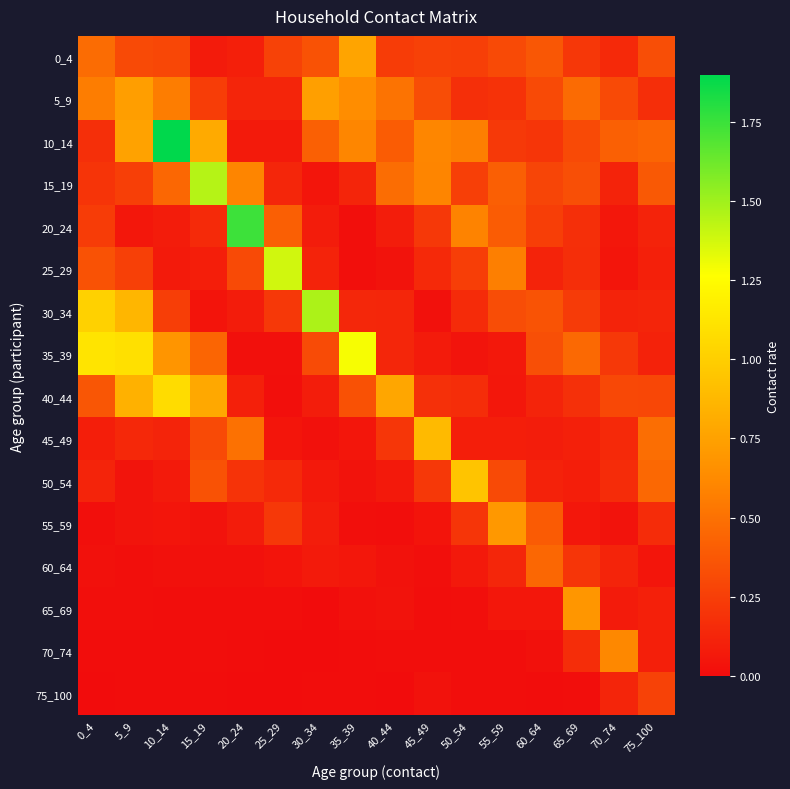

Reading left to right, list all the values displayed in this chart.

0_4: 0_4=0.5	5_9=0.3	10_14=0.3	15_19=0.1	20_24=0.1	25_29=0.3	30_34=0.3	35_39=0.8	40_44=0.2	45_49=0.3	50_54=0.3	55_59=0.3	60_64=0.4	65_69=0.2	70_74=0.1	75_100=0.3
5_9: 0_4=0.6	5_9=0.7	10_14=0.6	15_19=0.2	20_24=0.1	25_29=0.1	30_34=0.7	35_39=0.6	40_44=0.5	45_49=0.3	50_54=0.2	55_59=0.2	60_64=0.3	65_69=0.5	70_74=0.3	75_100=0.2
10_14: 0_4=0.2	5_9=0.8	10_14=1.9	15_19=0.8	20_24=0.1	25_29=0.1	30_34=0.4	35_39=0.6	40_44=0.4	45_49=0.6	50_54=0.6	55_59=0.2	60_64=0.2	65_69=0.3	70_74=0.4	75_100=0.4
15_19: 0_4=0.2	5_9=0.3	10_14=0.4	15_19=1.4	20_24=0.6	25_29=0.1	30_34=0.0	35_39=0.1	40_44=0.5	45_49=0.6	50_54=0.3	55_59=0.4	60_64=0.3	65_69=0.3	70_74=0.1	75_100=0.4
20_24: 0_4=0.2	5_9=0.1	10_14=0.1	15_19=0.2	20_24=1.7	25_29=0.4	30_34=0.1	35_39=0.0	40_44=0.1	45_49=0.2	50_54=0.6	55_59=0.4	60_64=0.2	65_69=0.2	70_74=0.1	75_100=0.1
25_29: 0_4=0.3	5_9=0.3	10_14=0.1	15_19=0.1	20_24=0.3	25_29=1.4	30_34=0.1	35_39=0.0	40_44=0.0	45_49=0.1	50_54=0.3	55_59=0.6	60_64=0.1	65_69=0.2	70_74=0.0	75_100=0.1
30_34: 0_4=1.0	5_9=0.9	10_14=0.2	15_19=0.0	20_24=0.1	25_29=0.2	30_34=1.5	35_39=0.1	40_44=0.1	45_49=0.0	50_54=0.2	55_59=0.3	60_64=0.4	65_69=0.2	70_74=0.1	75_100=0.1
35_39: 0_4=1.1	5_9=1.1	10_14=0.7	15_19=0.4	20_24=0.0	25_29=0.0	30_34=0.3	35_39=1.3	40_44=0.1	45_49=0.1	50_54=0.0	55_59=0.1	60_64=0.3	65_69=0.5	70_74=0.2	75_100=0.1
40_44: 0_4=0.4	5_9=0.8	10_14=1.1	15_19=0.8	20_24=0.1	25_29=0.0	30_34=0.1	35_39=0.3	40_44=0.8	45_49=0.2	50_54=0.2	55_59=0.1	60_64=0.1	65_69=0.2	70_74=0.3	75_100=0.3
45_49: 0_4=0.1	5_9=0.1	10_14=0.1	15_19=0.3	20_24=0.5	25_29=0.0	30_34=0.0	35_39=0.0	40_44=0.2	45_49=0.9	50_54=0.1	55_59=0.1	60_64=0.1	65_69=0.1	70_74=0.1	75_100=0.5
50_54: 0_4=0.1	5_9=0.0	10_14=0.1	15_19=0.3	20_24=0.2	25_29=0.1	30_34=0.1	35_39=0.0	40_44=0.1	45_49=0.2	50_54=0.9	55_59=0.3	60_64=0.1	65_69=0.1	70_74=0.2	75_100=0.5
55_59: 0_4=0.0	5_9=0.0	10_14=0.0	15_19=0.0	20_24=0.1	25_29=0.2	30_34=0.1	35_39=0.0	40_44=0.0	45_49=0.0	50_54=0.2	55_59=0.7	60_64=0.4	65_69=0.1	70_74=0.0	75_100=0.2
60_64: 0_4=0.0	5_9=0.0	10_14=0.0	15_19=0.0	20_24=0.0	25_29=0.0	30_34=0.1	35_39=0.1	40_44=0.0	45_49=0.0	50_54=0.1	55_59=0.1	60_64=0.5	65_69=0.2	70_74=0.1	75_100=0.0
65_69: 0_4=0.0	5_9=0.0	10_14=0.0	15_19=0.0	20_24=0.0	25_29=0.0	30_34=0.0	35_39=0.0	40_44=0.0	45_49=0.0	50_54=0.0	55_59=0.1	60_64=0.1	65_69=0.7	70_74=0.1	75_100=0.1
70_74: 0_4=0.0	5_9=0.0	10_14=0.0	15_19=0.0	20_24=0.0	25_29=0.0	30_34=0.0	35_39=0.0	40_44=0.0	45_49=0.0	50_54=0.0	55_59=0.0	60_64=0.0	65_69=0.2	70_74=0.6	75_100=0.1
75_100: 0_4=0.0	5_9=0.0	10_14=0.0	15_19=0.0	20_24=0.0	25_29=0.0	30_34=0.0	35_39=0.0	40_44=0.0	45_49=0.0	50_54=0.0	55_59=0.0	60_64=0.0	65_69=0.0	70_74=0.1	75_100=0.3